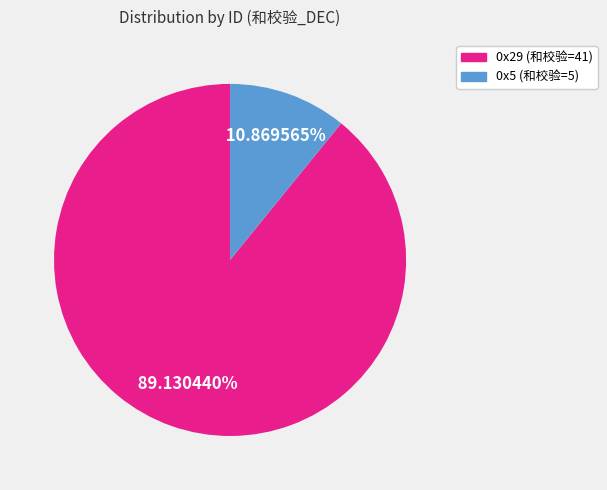

True or false: 0x29 accounts for 89% of the total.

True